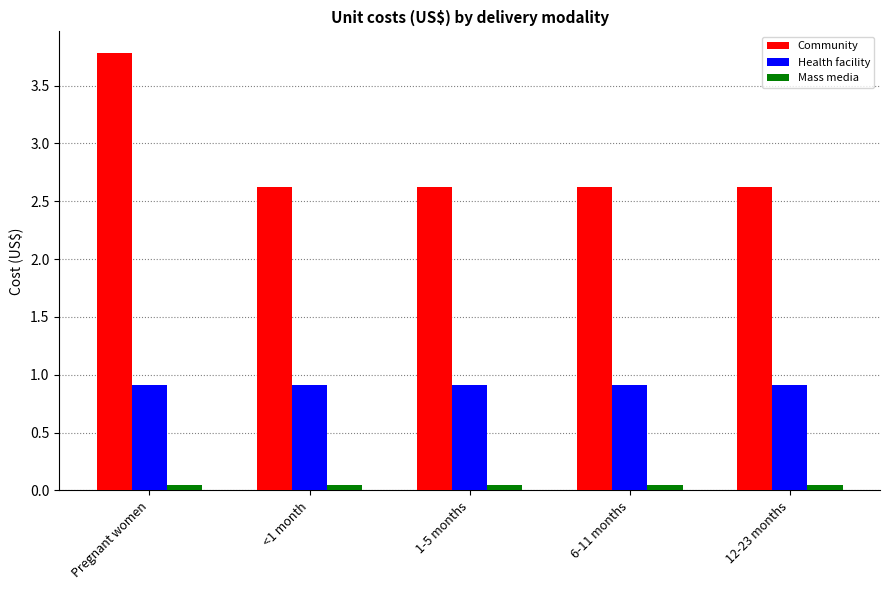

At how many categories does at least one series exceed 3?

1